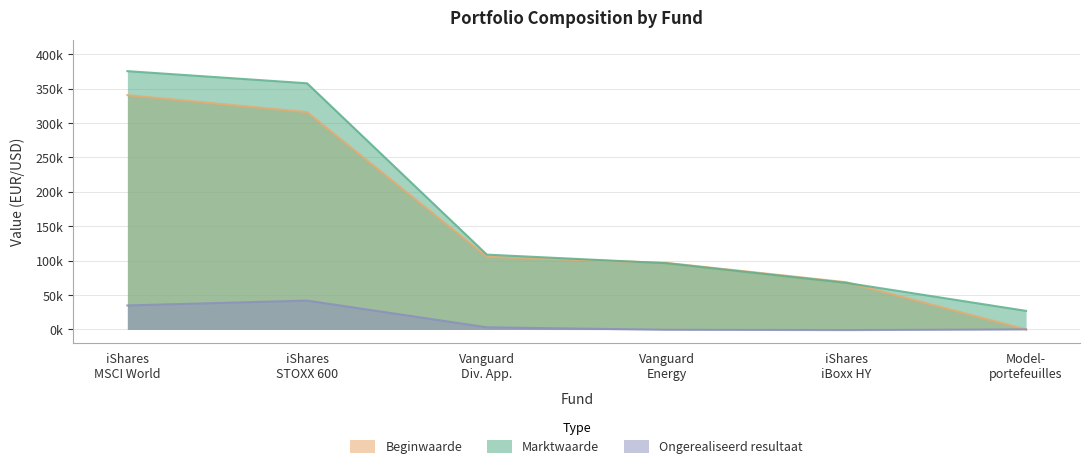

What is the value of the Marktwaarde point at the 3rd from the left?

108765